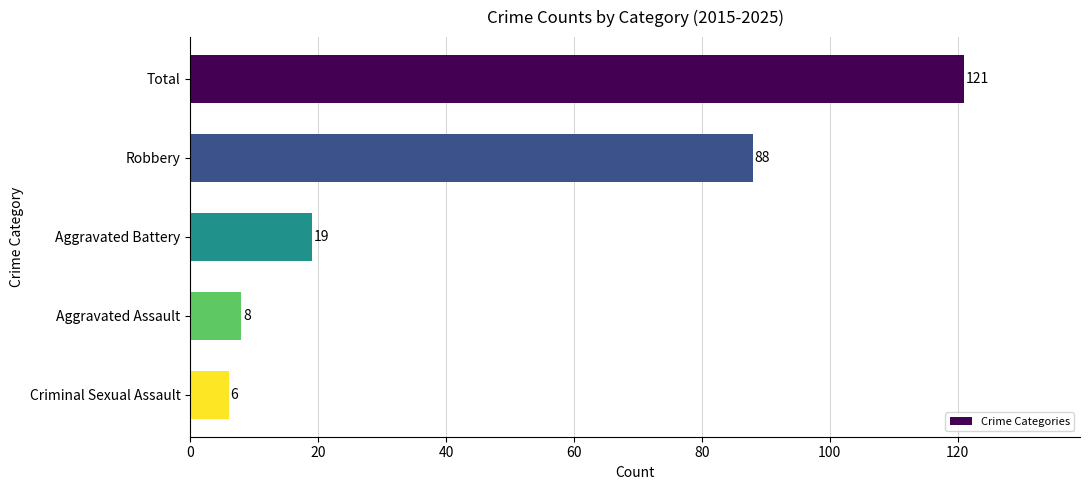

What is the difference between the values at Criminal Sexual Assault and Robbery?

82